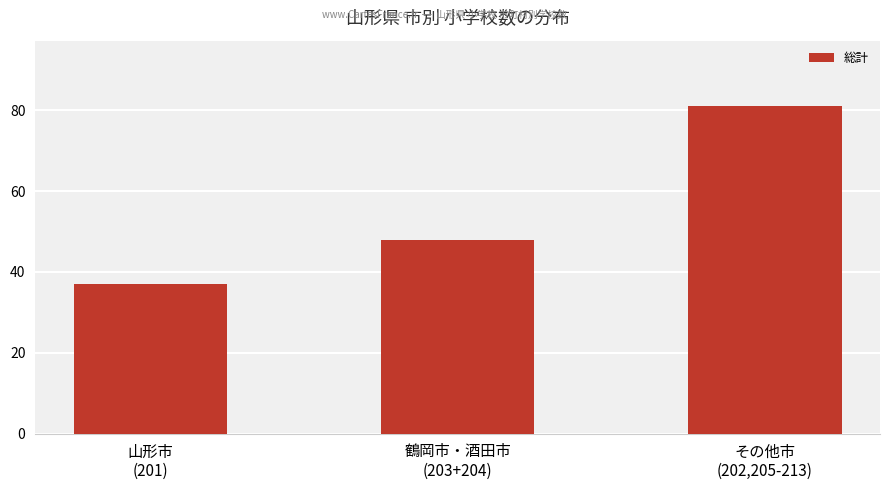

Rank the categories by value from lowest to highest.

山形市
(201), 鶴岡市・酒田市
(203+204), その他市
(202,205-213)